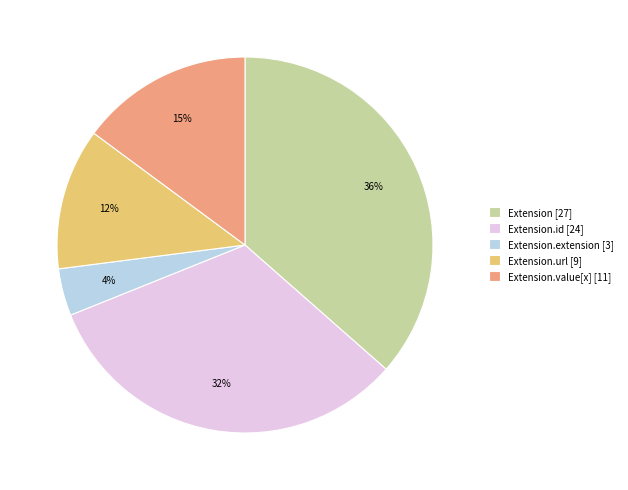

How many slices are in this pie chart?

5